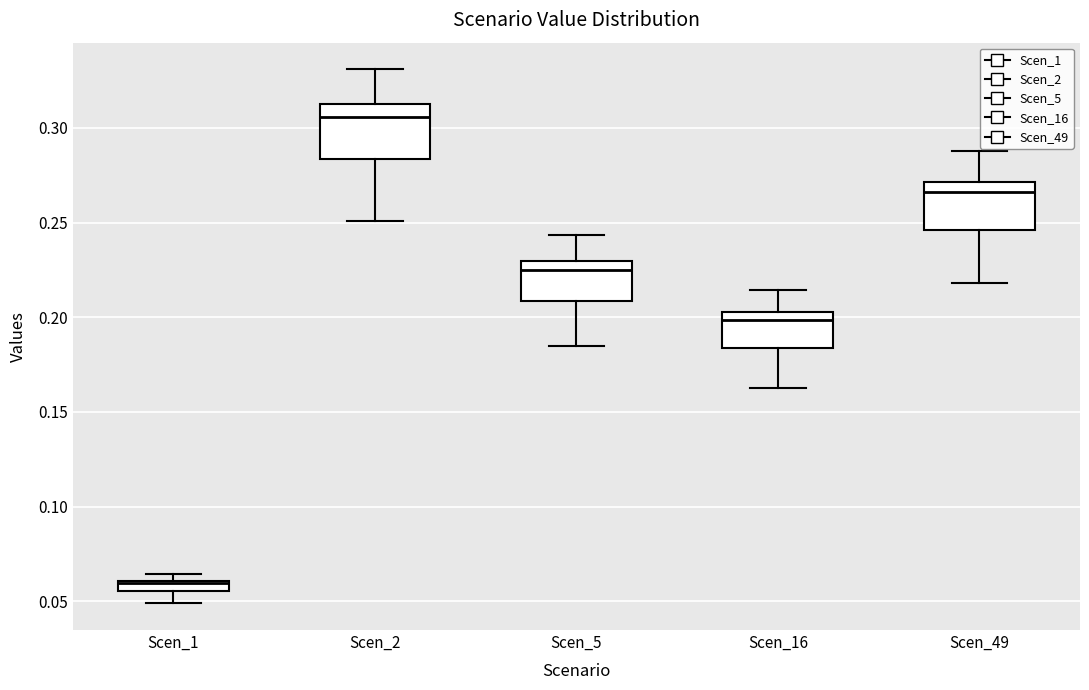

Where is the lower edge of the box for Scen_5 on the y-axis? The values are not printed on the chart, so give them approximately, as read against the axis.

0.210